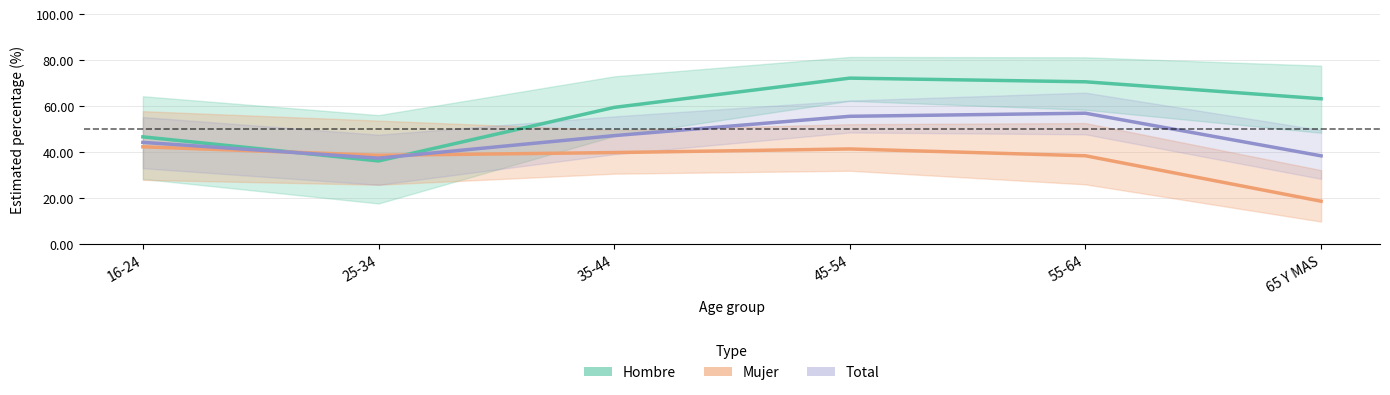

What is the sum of the Hombre (No binge) values at 55-64 and 16-24?

117.3